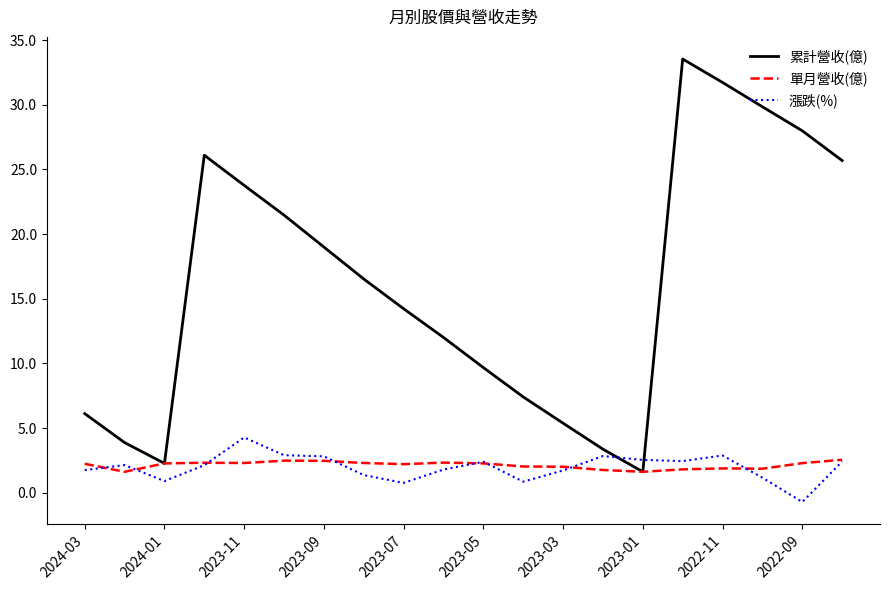

What is the difference between the maximum and minimum values in the 漲跌(%) series?

5.0